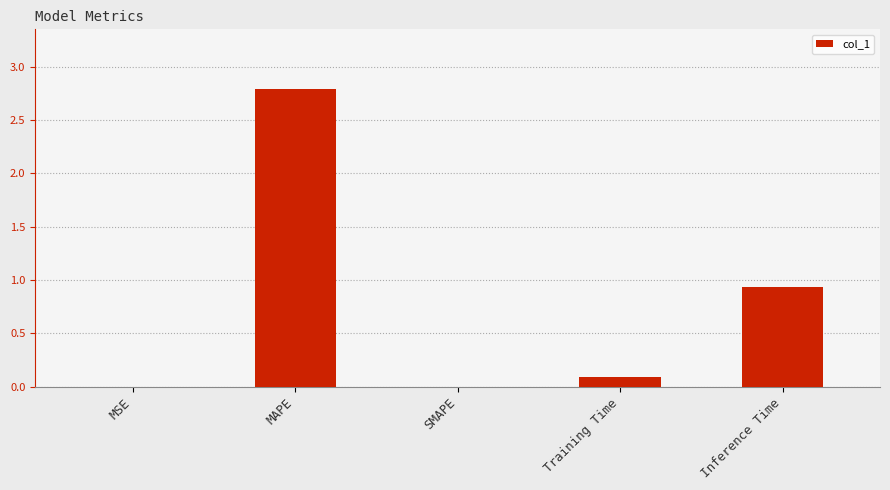

Is it true that the value at SMAPE is 1.9?

False